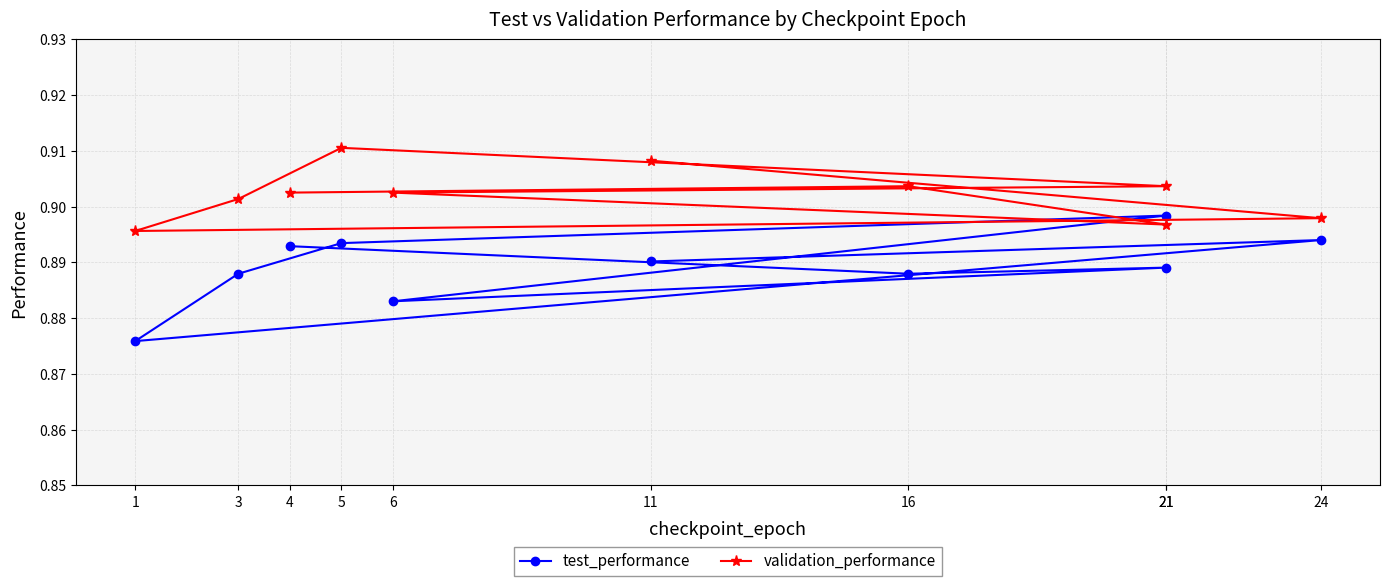

What is the sum of the validation_performance values at 3 and 11?

1.8